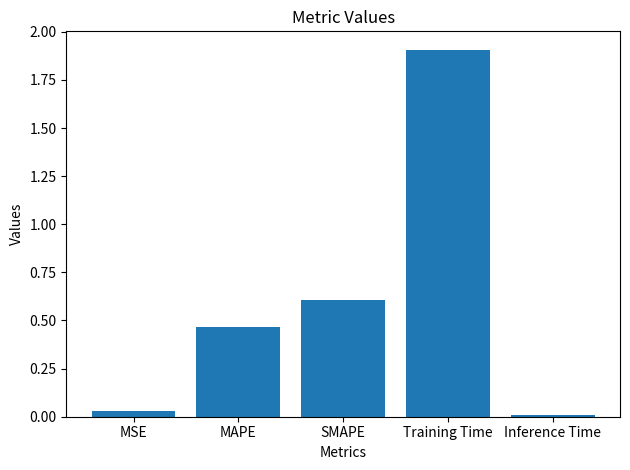

The value at Training Time is 0.4. True or false?

False